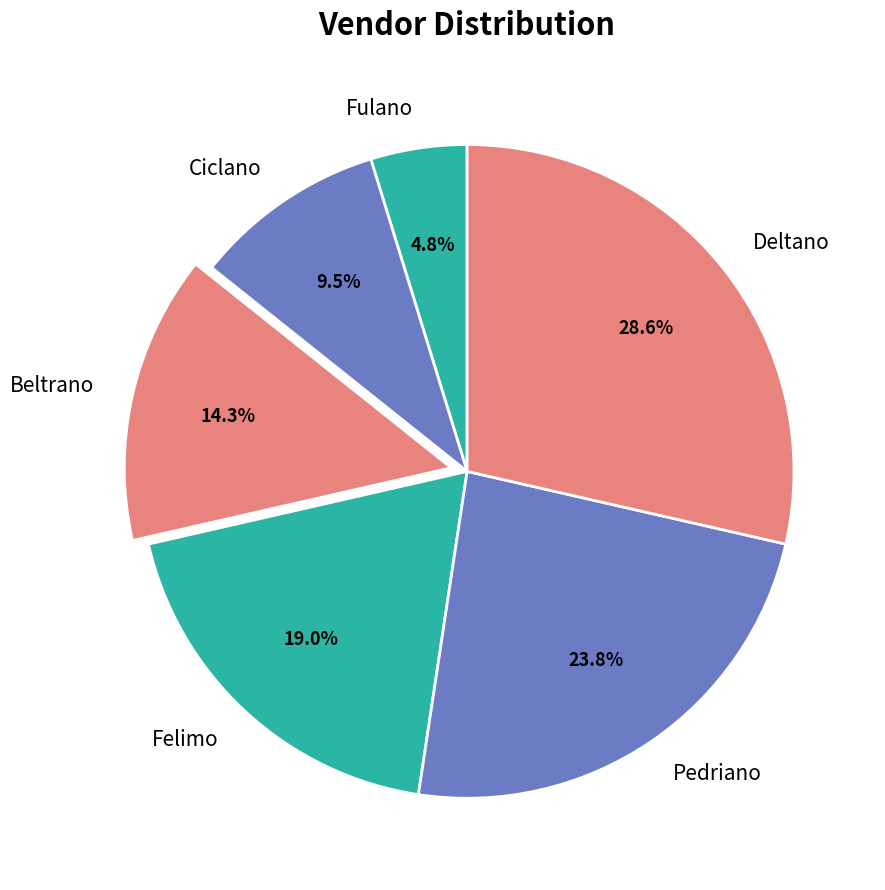

Which has a higher value, Fulano or Ciclano?

Ciclano